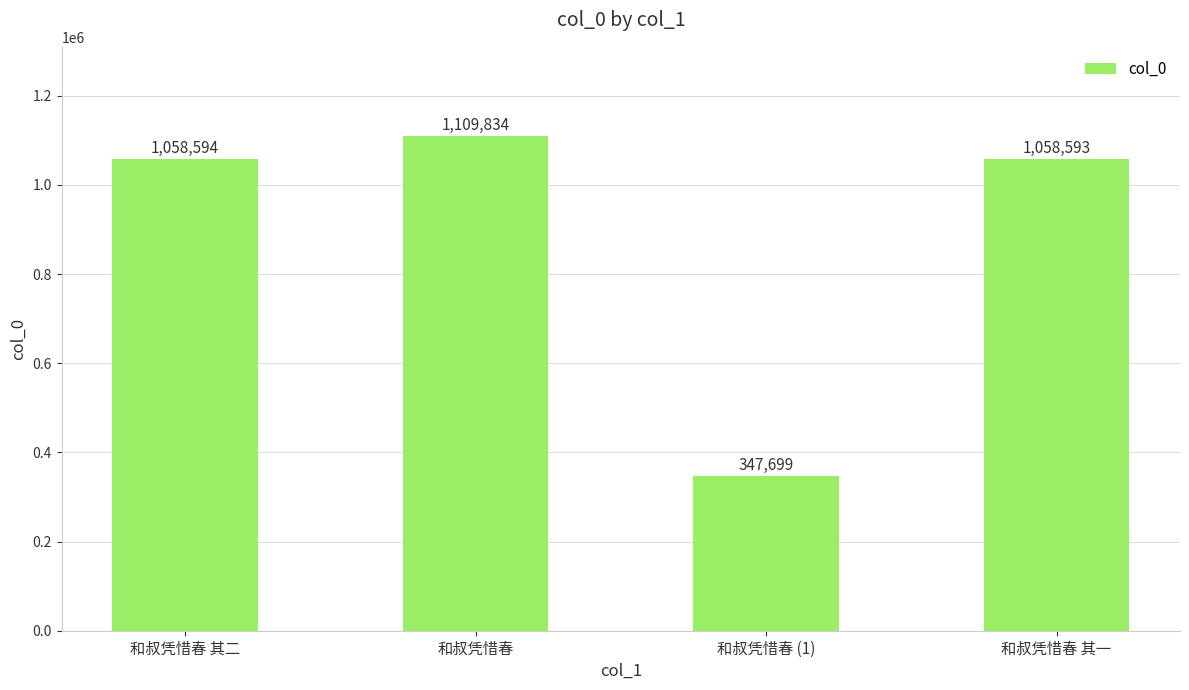

What is the change in value from 和叔凭惜春 其二 to 和叔凭惜春 其一?

-1